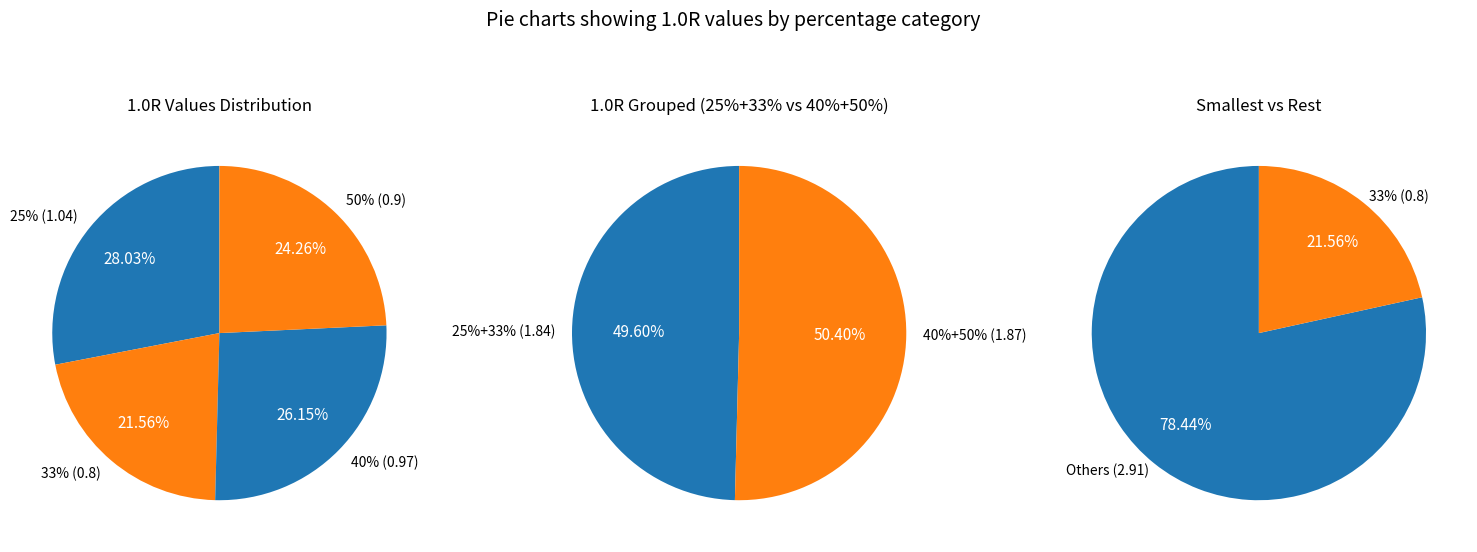

Is the sum of 40% and 50% greater than half?

Yes